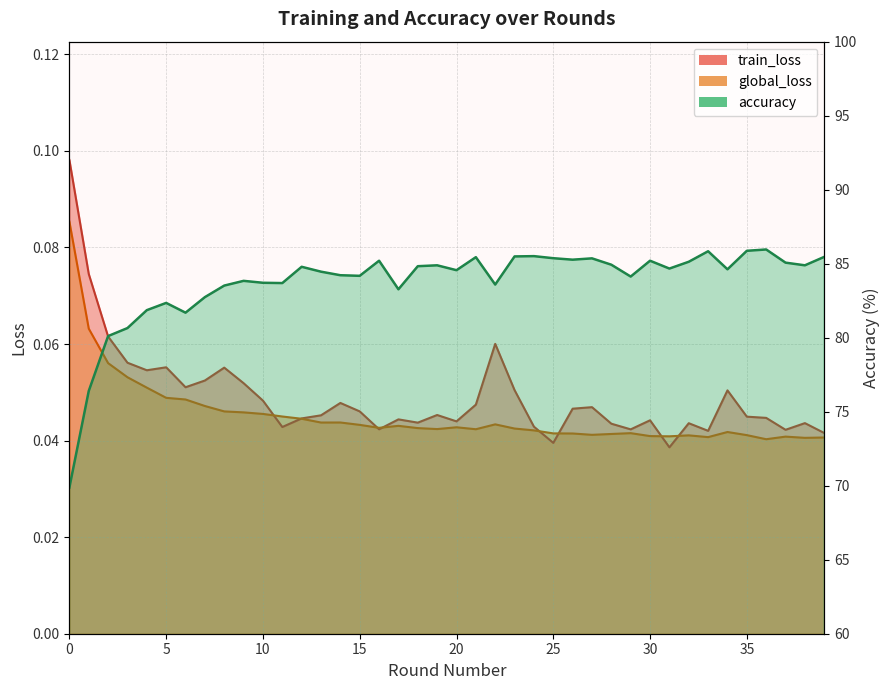

Reading right to left, transcribe all the data shown in this chart.

train_loss: 0.0	0.0	0.0	0.0	0.0	0.1	0.0	0.0	0.0	0.0	0.0	0.0	0.0	0.0	0.0	0.0	0.1	0.1	0.0	0.0	0.0	0.0	0.0	0.0	0.0	0.0	0.0	0.0	0.0	0.0	0.1	0.1	0.1	0.1	0.1	0.1	0.1	0.1	0.1	0.1
global_loss: 0.0	0.0	0.0	0.0	0.0	0.0	0.0	0.0	0.0	0.0	0.0	0.0	0.0	0.0	0.0	0.0	0.0	0.0	0.0	0.0	0.0	0.0	0.0	0.0	0.0	0.0	0.0	0.0	0.0	0.0	0.0	0.0	0.0	0.0	0.0	0.1	0.1	0.1	0.1	0.1
accuracy: 85.5	84.9	85.1	86.0	85.9	84.6	85.8	85.1	84.7	85.2	84.1	84.9	85.4	85.3	85.4	85.5	85.5	83.6	85.4	84.6	84.9	84.8	83.3	85.2	84.2	84.2	84.5	84.8	83.7	83.7	83.8	83.5	82.7	81.7	82.3	81.9	80.7	80.1	76.4	69.9